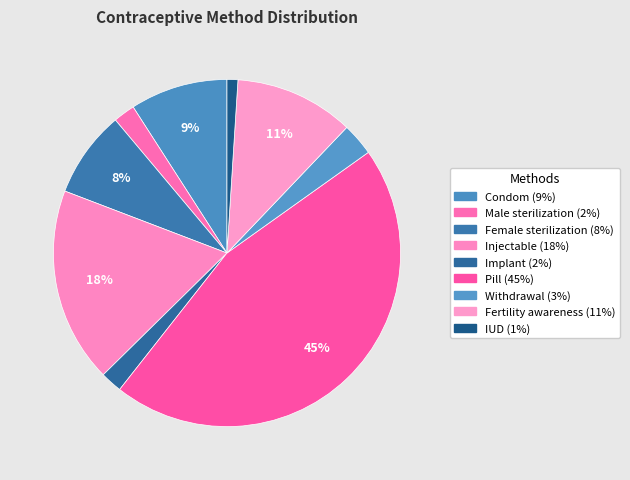

Is it true that Implant is 2% of the pie?

True